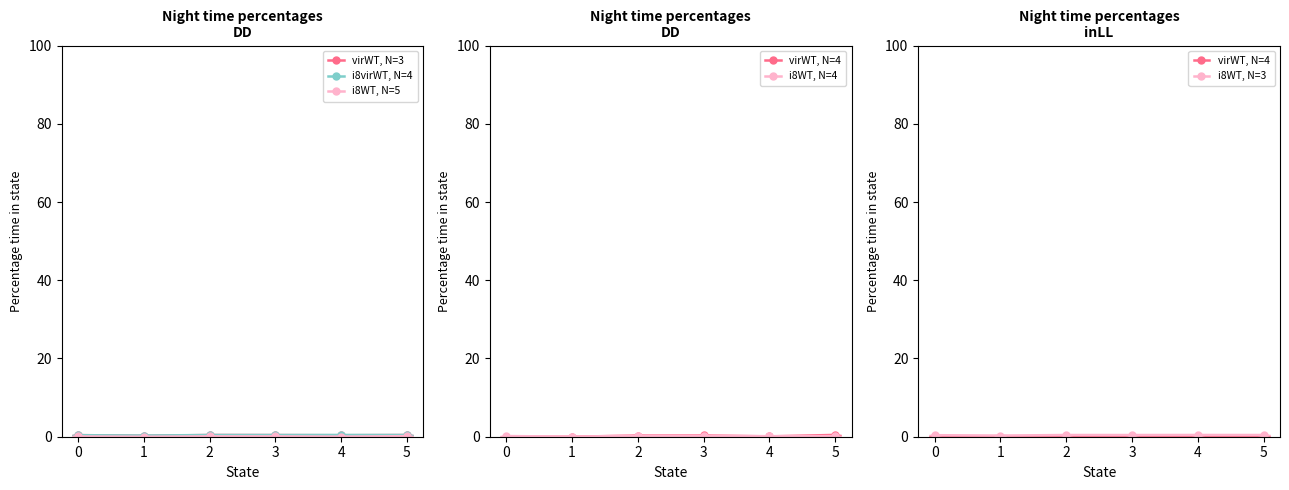

The value of i8virWT, N=4 at 1 is 0.3. True or false?

True